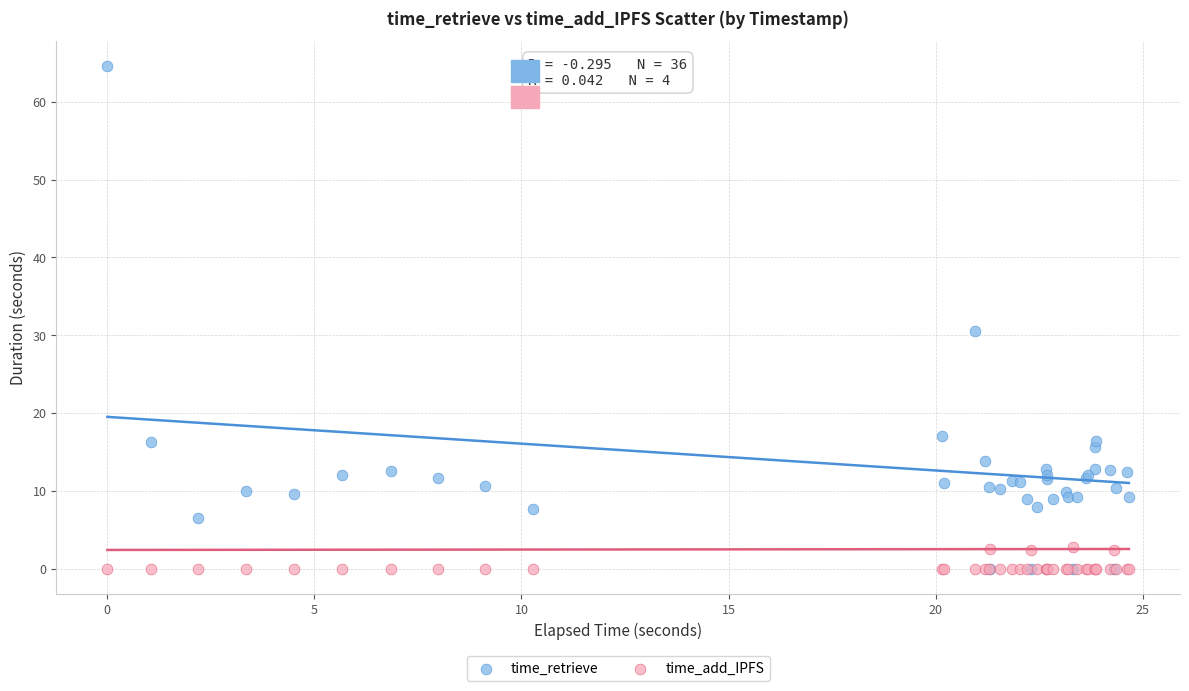

In the time_retrieve series, what Y value is closest to 32?

30.5